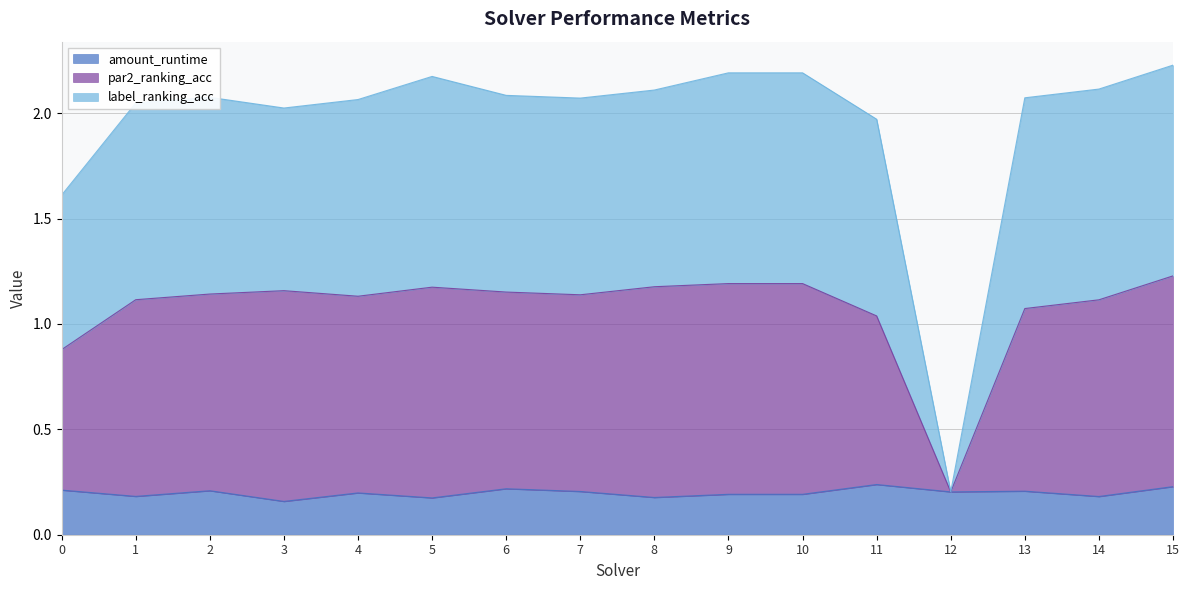

How many distinct data groups are displayed?

3